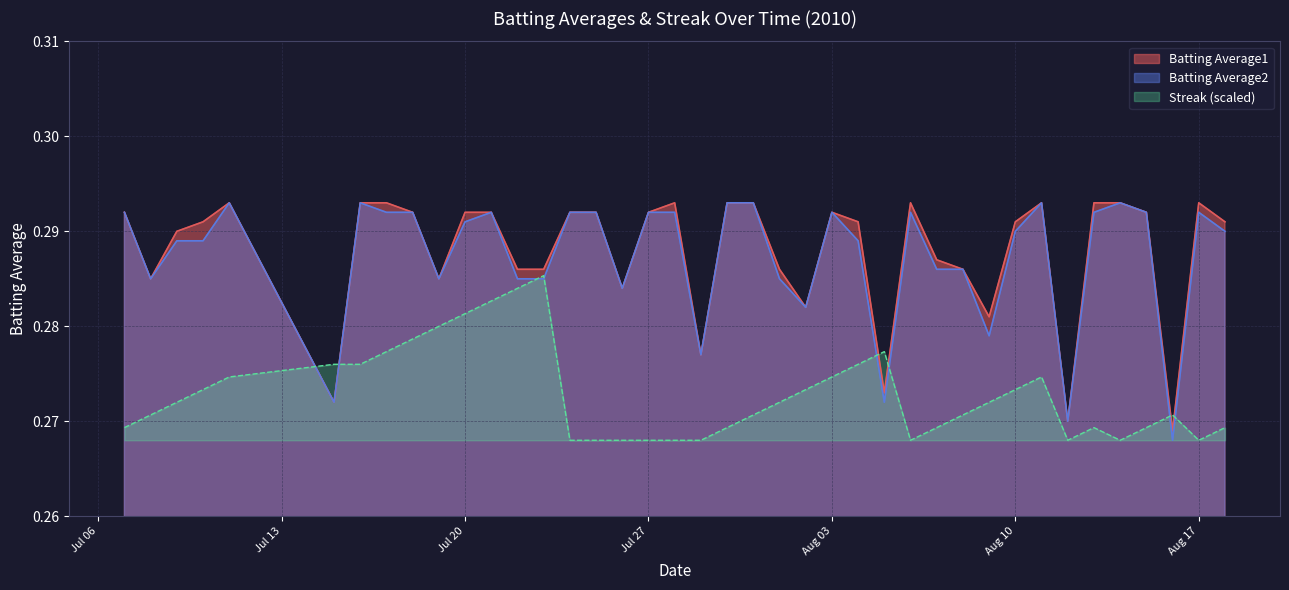

Reading left to right, what are all the values shown in this chart?

Batting Average1: 0.3	0.3	0.3	0.3	0.3	0.3	0.3	0.3	0.3	0.3	0.3	0.3	0.3	0.3	0.3	0.3	0.3	0.3	0.3	0.3	0.3	0.3	0.3	0.3	0.3	0.3	0.3	0.3	0.3	0.3	0.3	0.3	0.3	0.3	0.3	0.3	0.3	0.3	0.3	0.3
Batting Average2: 0.3	0.3	0.3	0.3	0.3	0.3	0.3	0.3	0.3	0.3	0.3	0.3	0.3	0.3	0.3	0.3	0.3	0.3	0.3	0.3	0.3	0.3	0.3	0.3	0.3	0.3	0.3	0.3	0.3	0.3	0.3	0.3	0.3	0.3	0.3	0.3	0.3	0.3	0.3	0.3
Streak: 0.3	0.3	0.3	0.3	0.3	0.3	0.3	0.3	0.3	0.3	0.3	0.3	0.3	0.3	0.3	0.3	0.3	0.3	0.3	0.3	0.3	0.3	0.3	0.3	0.3	0.3	0.3	0.3	0.3	0.3	0.3	0.3	0.3	0.3	0.3	0.3	0.3	0.3	0.3	0.3